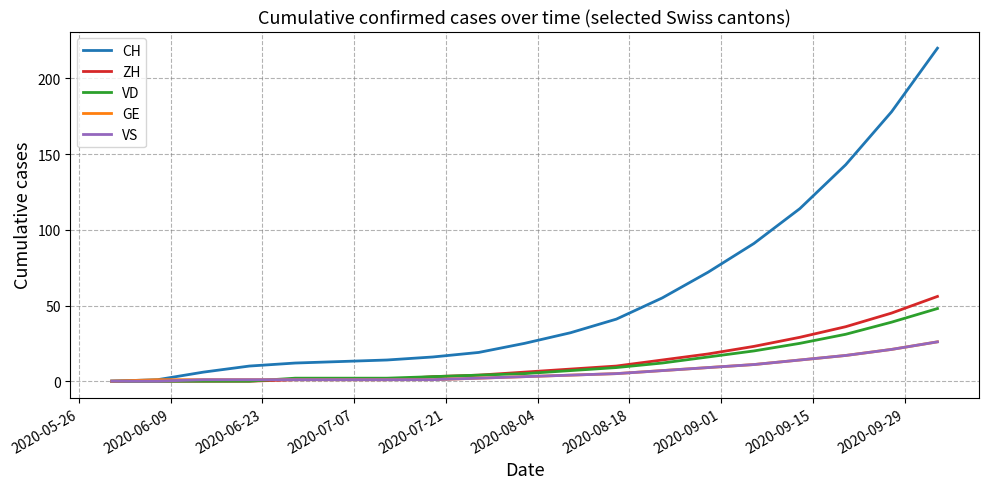

Which series has the largest total across all categories?

CH